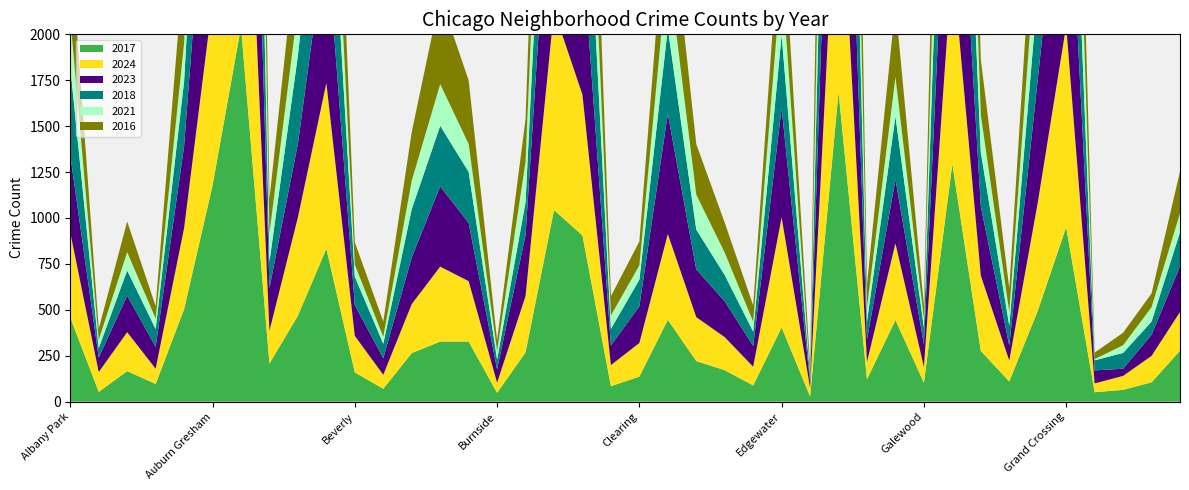

Reading left to right, what are all the values shown in this chart?

2017: 458	53	166	96	503	1177	2041	207	468	833	159	70	264	327	327	48	268	1043	905	84	136	445	221	171	88	404	28	1687	122	444	103	1294	276	110	494	950	51	64	105	277
2024: 462	108	212	83	442	1004	1905	179	536	902	199	76	267	408	329	55	307	1088	766	115	183	468	239	180	102	600	46	1432	94	418	85	1103	410	113	589	1097	48	76	144	211
2023: 422	79	199	119	446	1238	2064	233	401	817	167	90	254	437	317	73	332	1171	807	107	200	655	260	195	113	595	30	1737	122	348	123	1286	377	83	669	1187	71	39	115	249
2018: 480	52	137	97	353	1084	1974	144	480	749	155	79	263	330	278	54	179	948	919	90	145	465	217	143	78	397	31	1769	99	343	91	1320	295	108	481	885	55	86	72	185
2021: 268	44	100	57	209	848	1509	153	262	502	66	38	155	227	152	46	220	726	579	73	78	345	190	122	54	340	14	1329	75	215	49	984	202	74	356	825	6	42	78	104
2016: 422	61	167	68	451	1246	1899	188	396	835	122	83	265	477	346	59	232	915	825	105	130	447	275	163	89	379	48	1945	128	391	75	1260	302	129	464	981	36	68	75	227